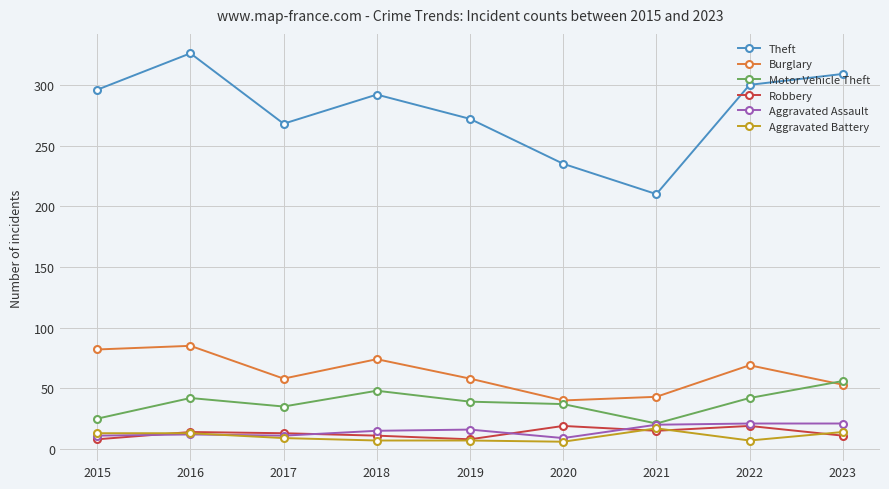

Rank the categories by Theft value from highest to lowest.

2016, 2023, 2022, 2015, 2018, 2019, 2017, 2020, 2021